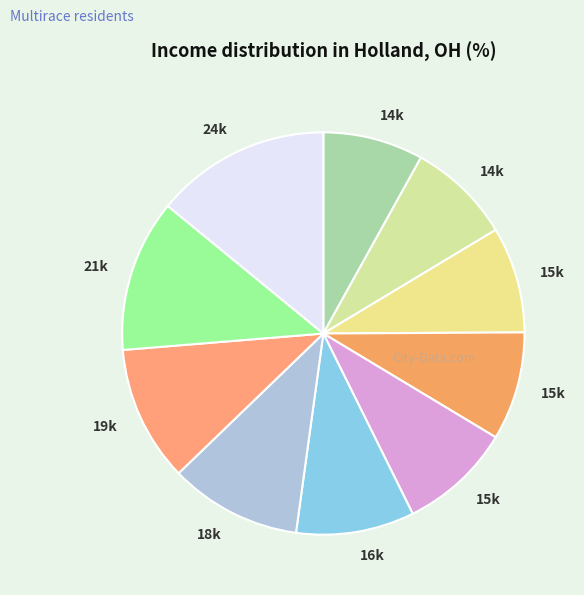

Count the number of slices in the pie.

10